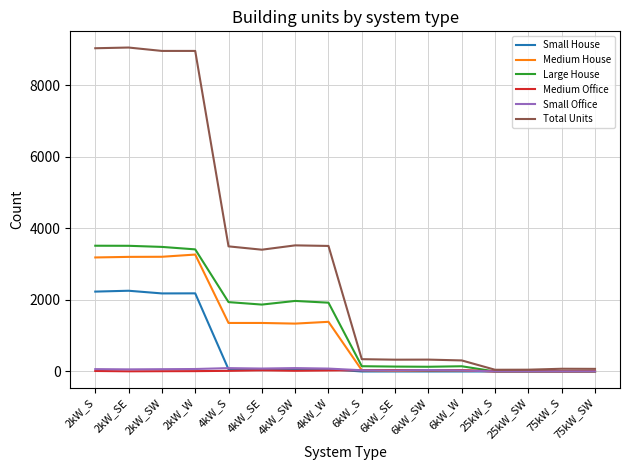

Which series has the largest total across all categories?

Total Units